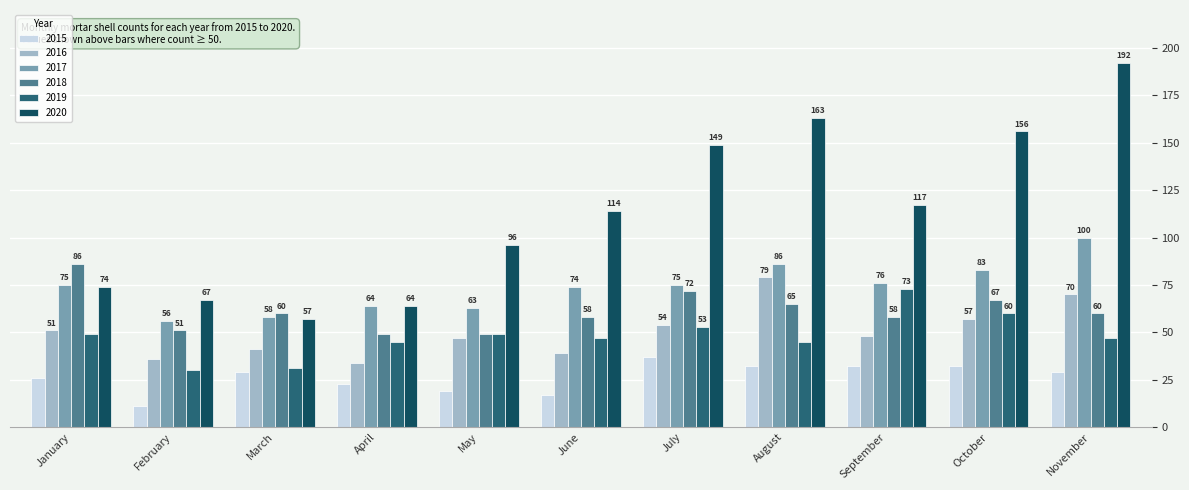

How many groups of bars are there?

11